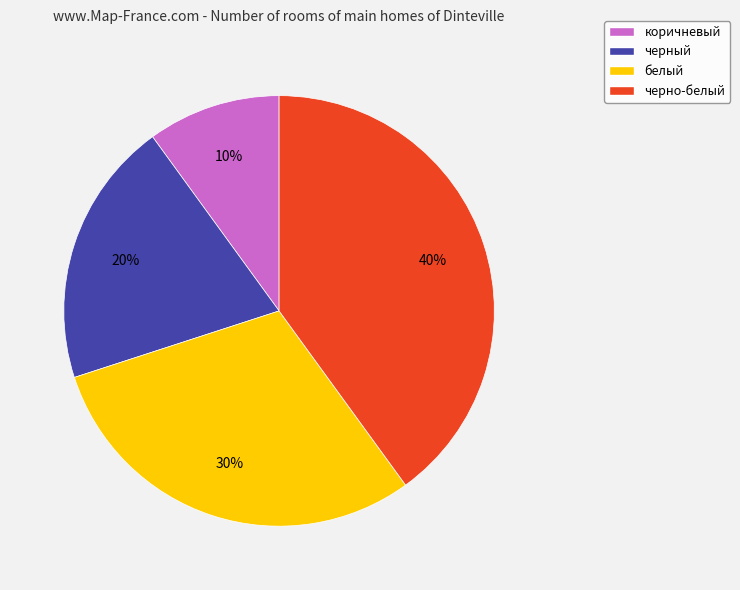

Is the sum of коричневый and черный greater than half?

No